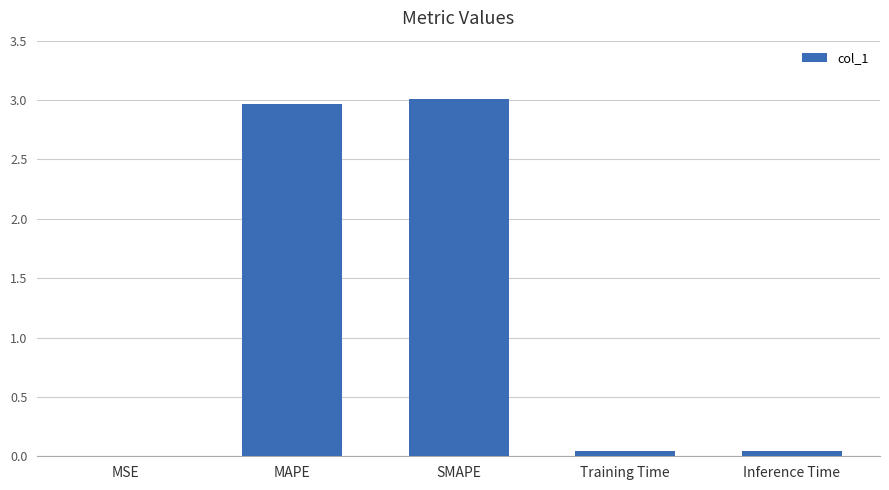

What is the sum of the values at MAPE and MSE?

3.0